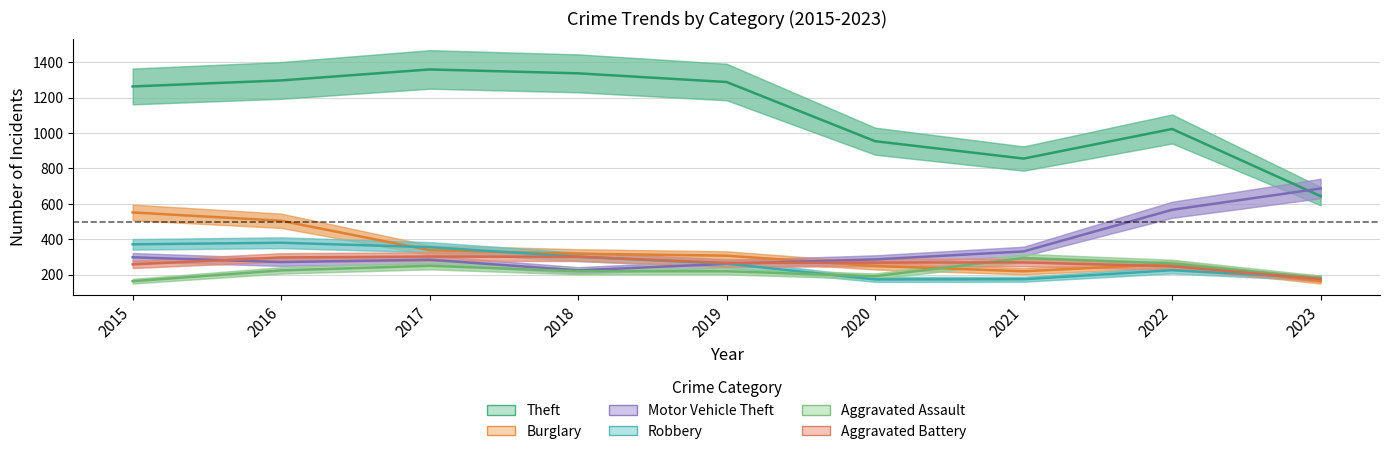

In Burglary, how many points are lower than both neighbors (excluding endpoints)?

1